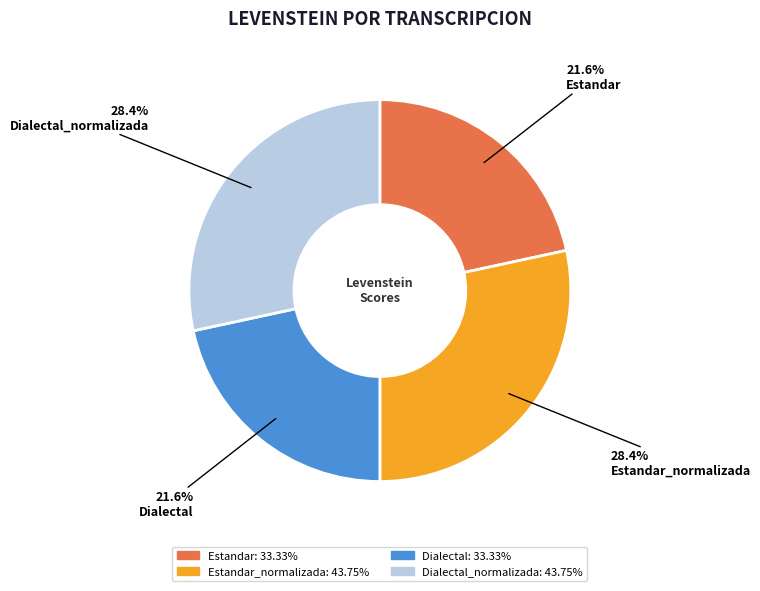

Is there any slice that represents more than half of the pie?

No